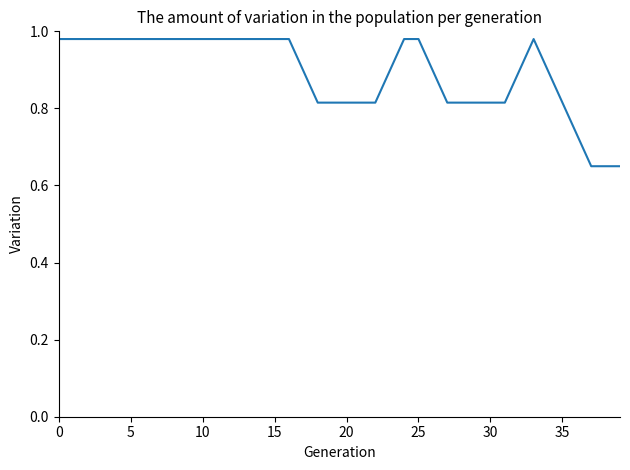

What is the difference between the maximum and minimum values?

0.3